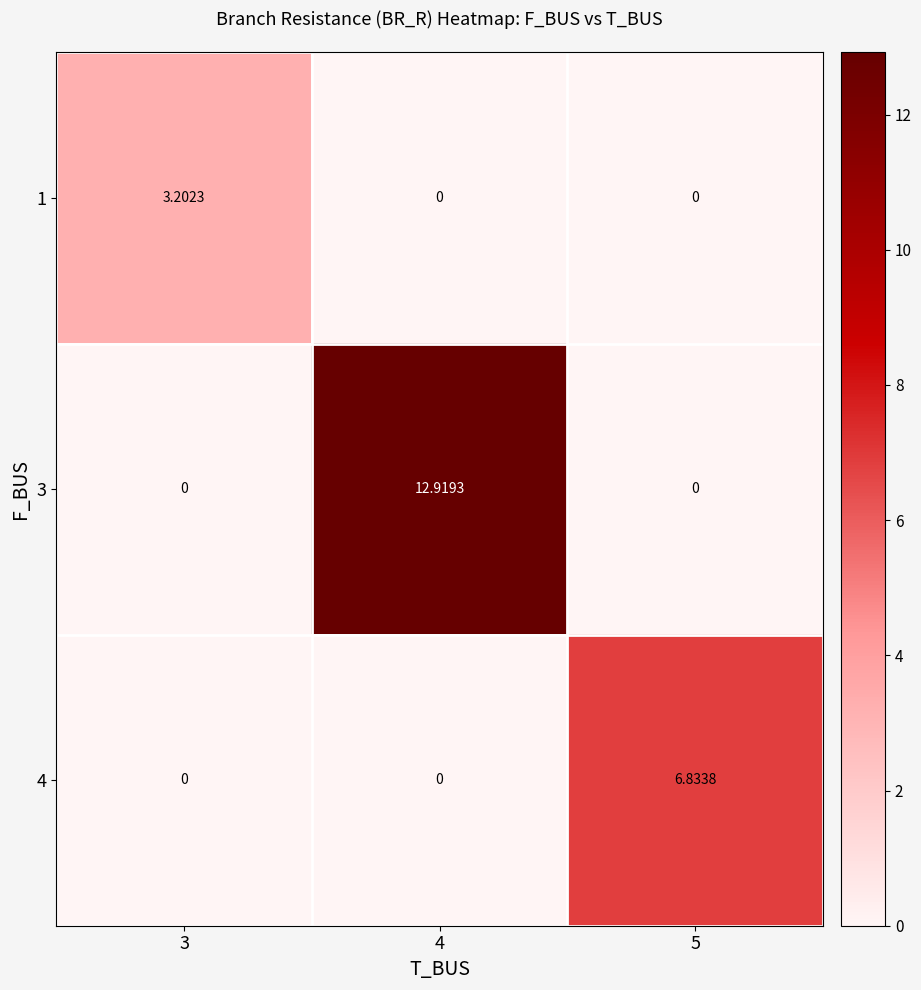

How many data points does each series have?

3